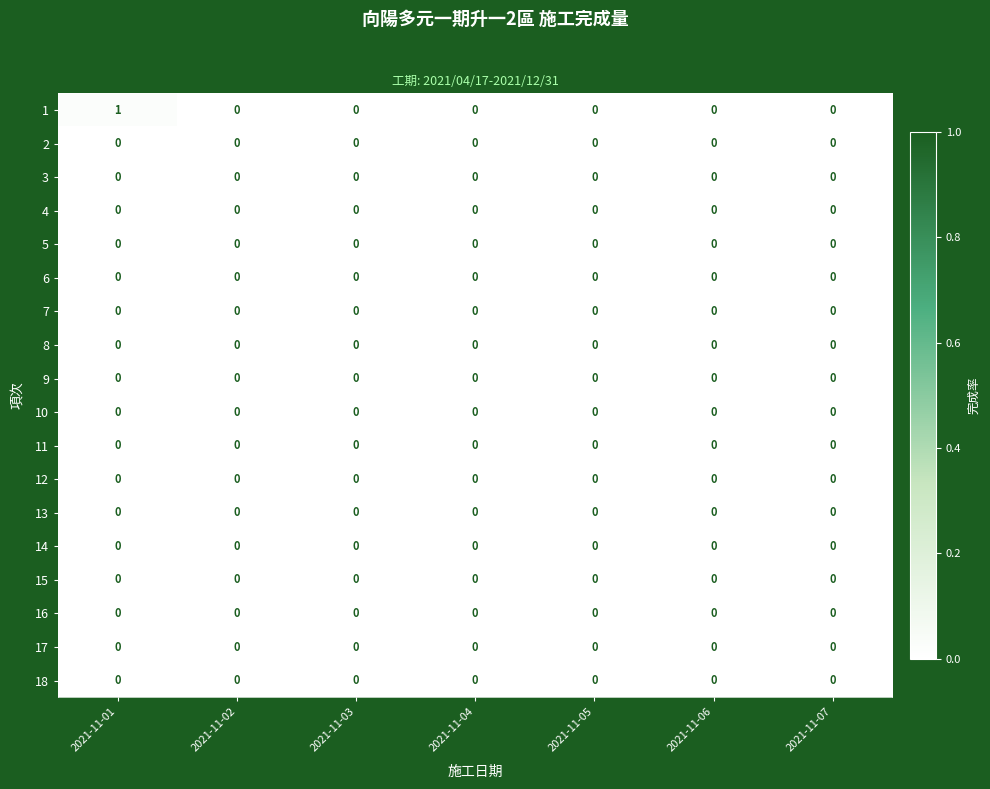

At which category is the sum across all series the highest?

2021-11-01